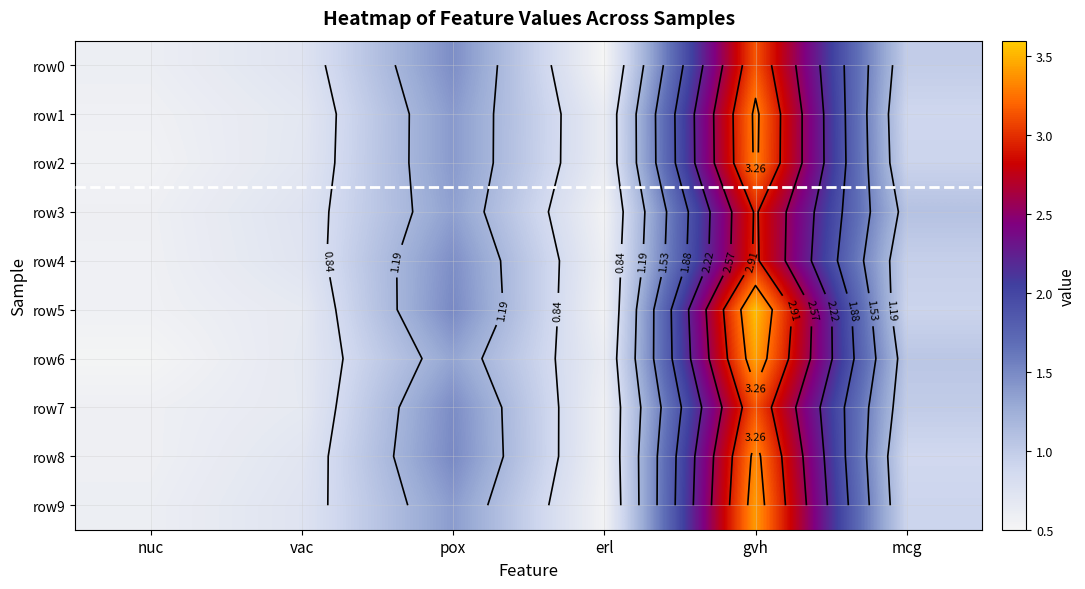

Read the row2 value at mcg.

0.9